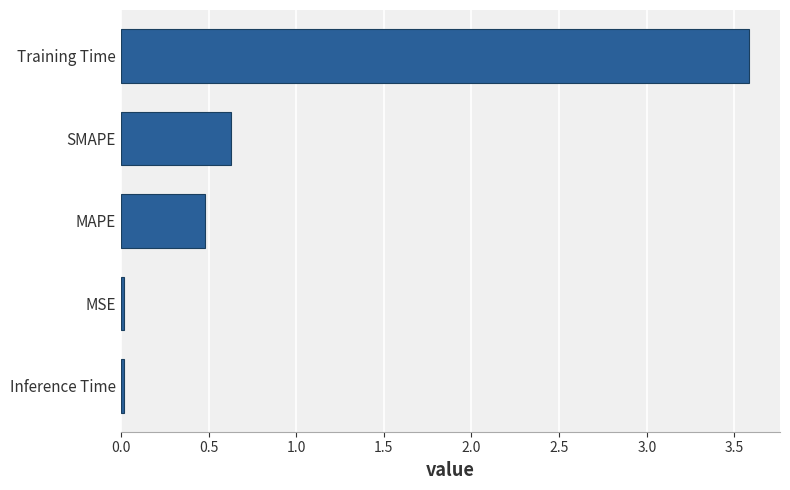

What is the average value?

0.9